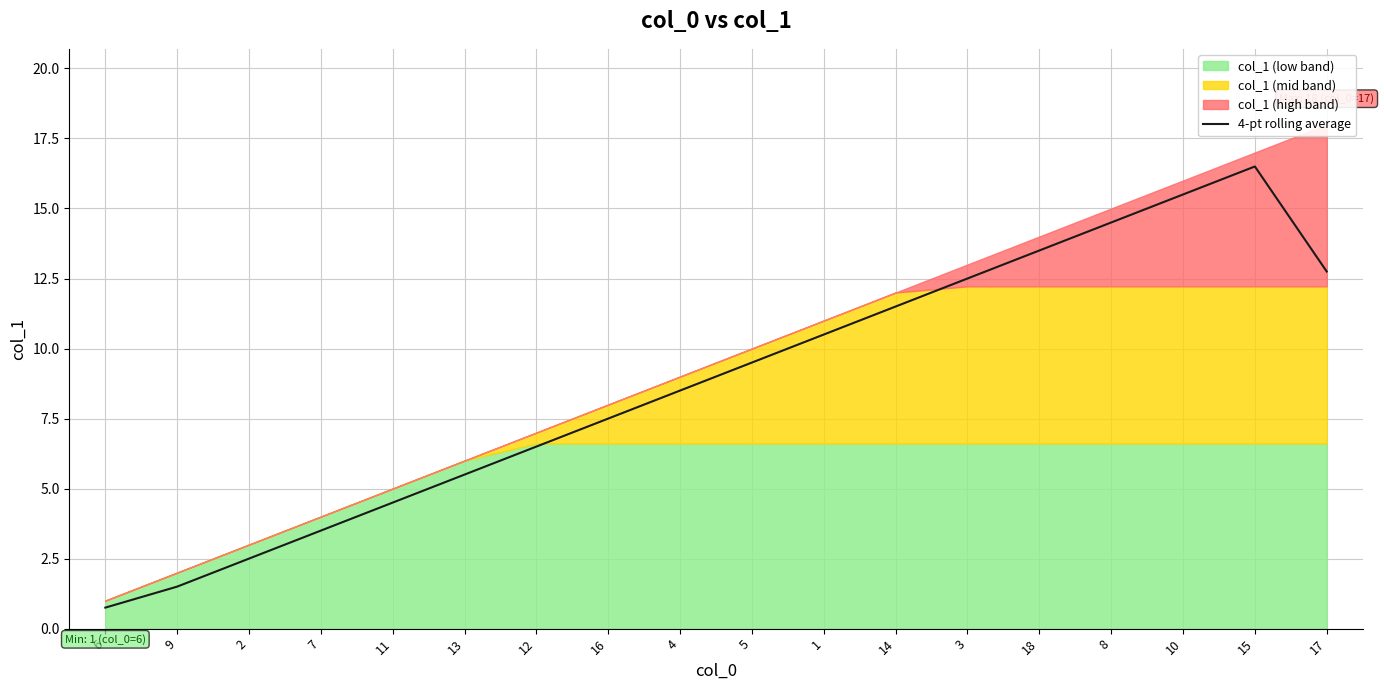

Where does the data first go above 9?

5